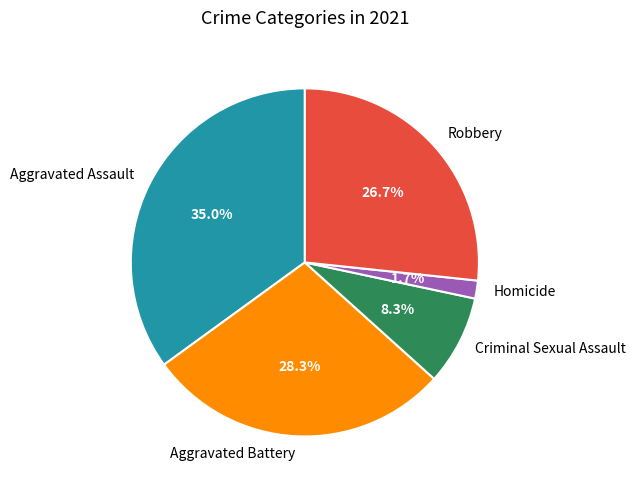

How many segments does this pie chart have?

5